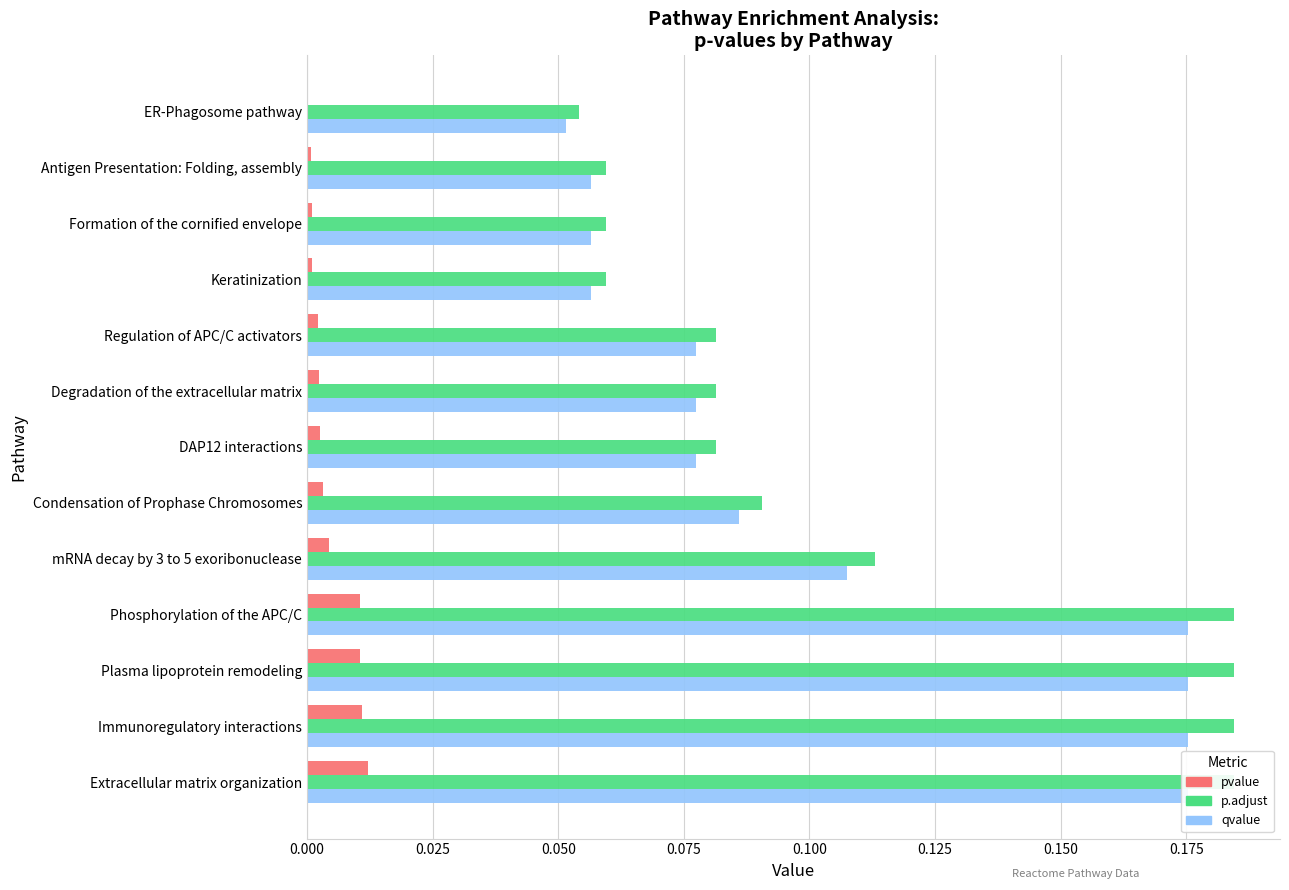

What is the sum of all pvalue values?

0.1